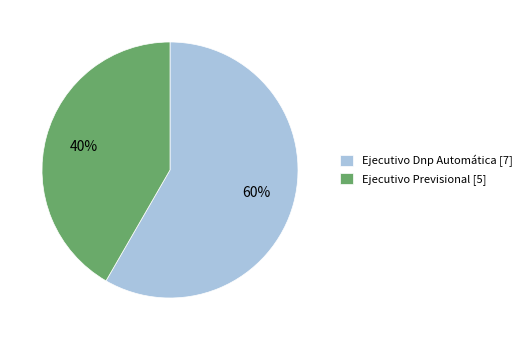

Which category has the biggest portion of the pie?

Ejecutivo Dnp Automática